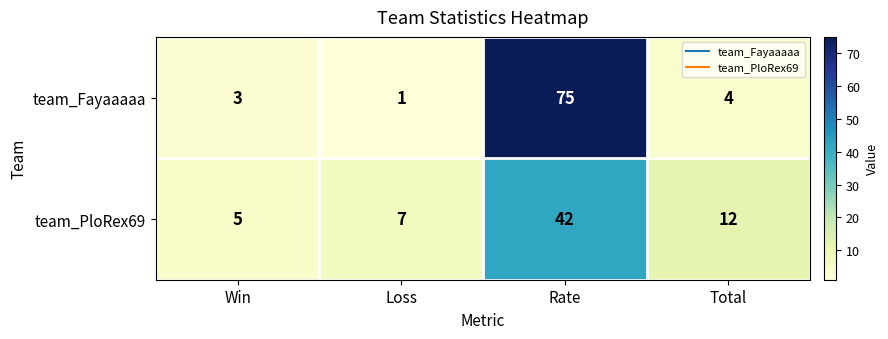

How many categories are shown in the chart?

4